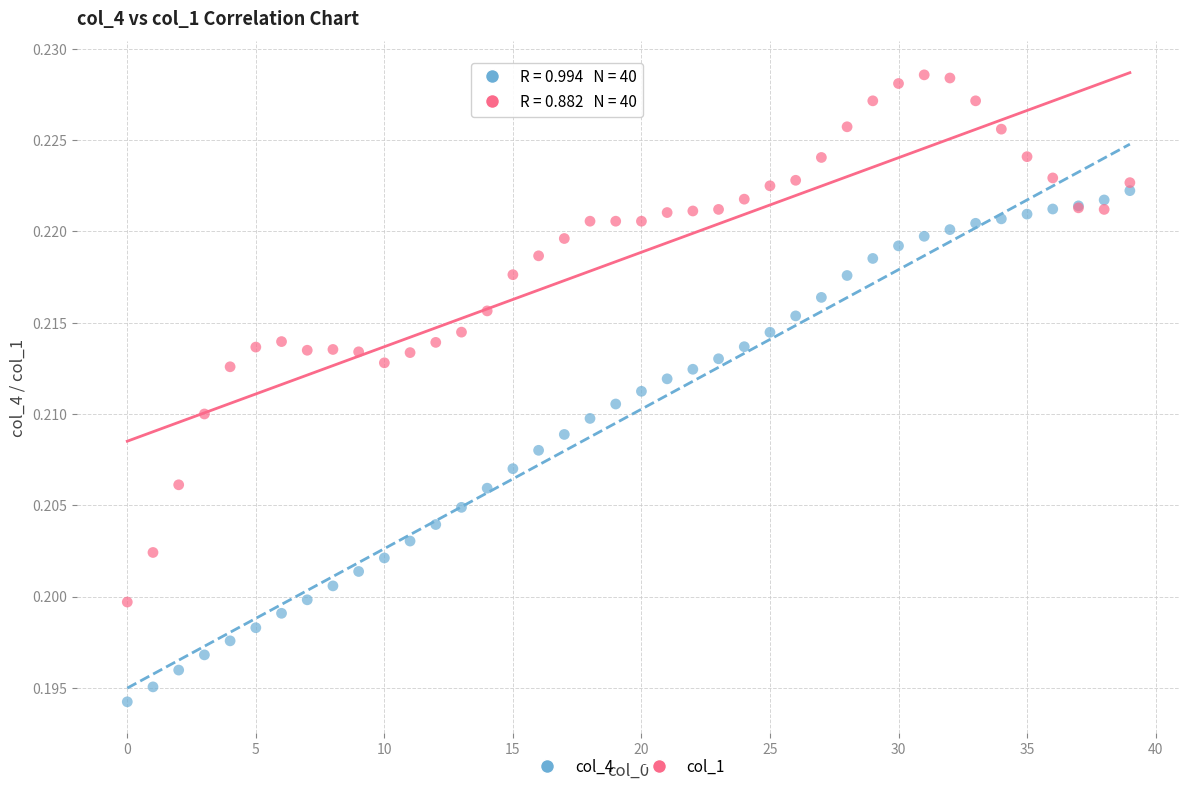

What are all the series names shown in the legend?

col_4, col_1